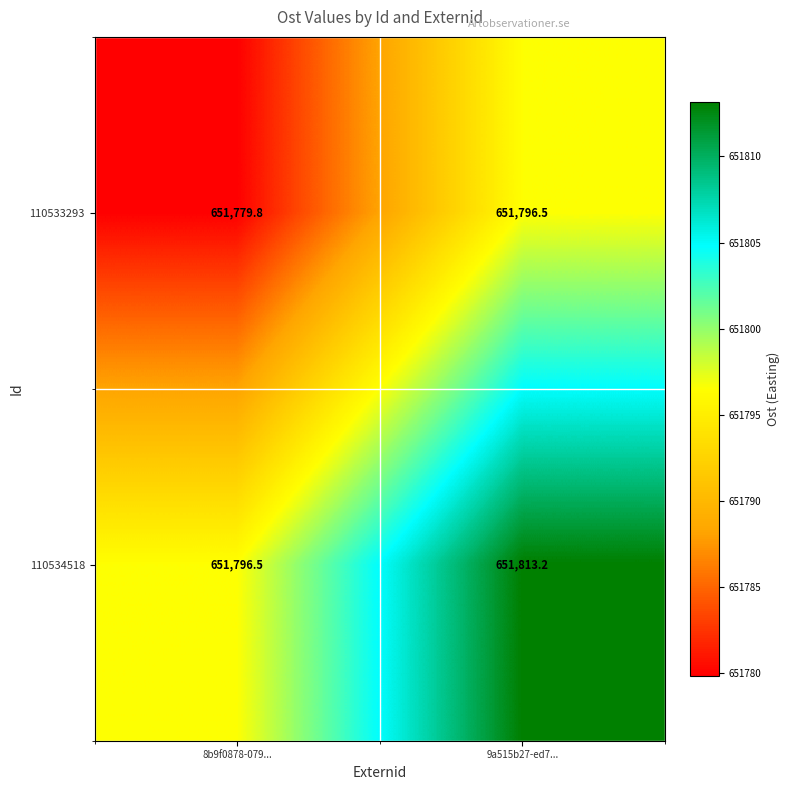

Rank the series at 9a515b27-ed7... from highest to lowest value.

110534518, 110533293